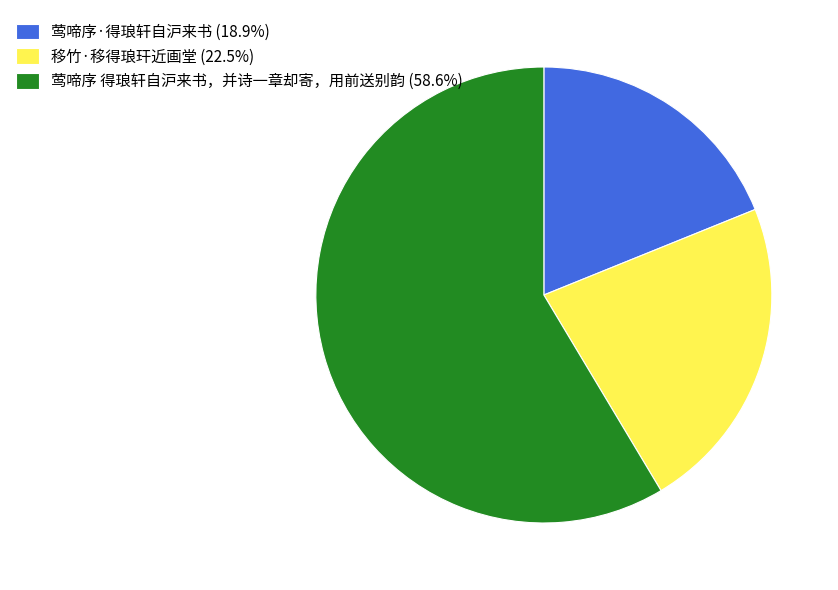

How many slices are in this pie chart?

3